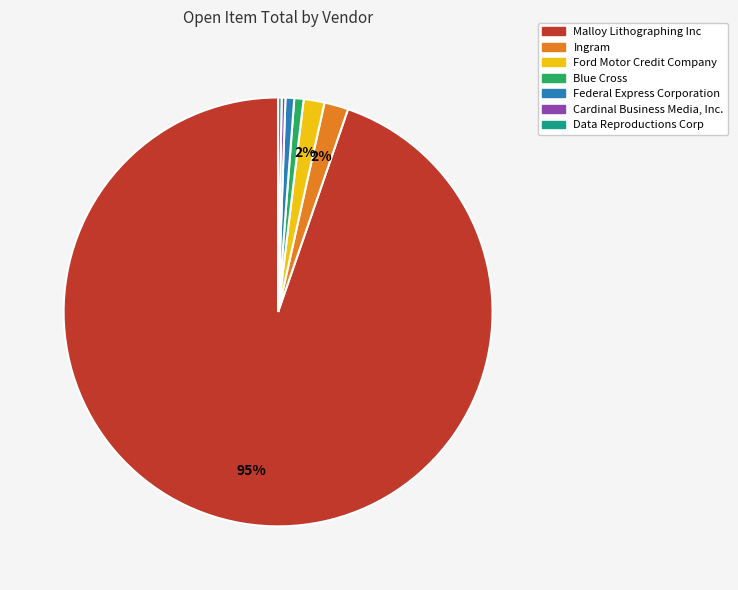

Do Cardinal Business Media, Inc. and Blue Cross together represent more than half of the pie?

No